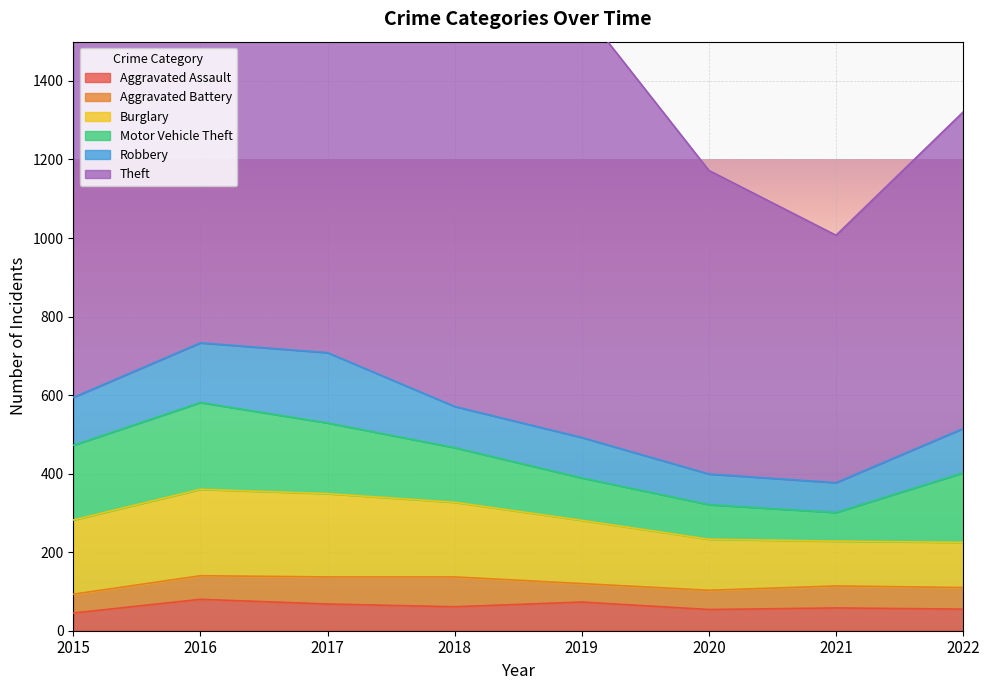

Reading right to left, transcribe all the data shown in this chart.

Aggravated Assault: 2022=55	2021=58	2020=54	2019=73	2018=61	2017=68	2016=80	2015=45
Aggravated Battery: 2022=55	2021=56	2020=49	2019=47	2018=76	2017=69	2016=60	2015=48
Burglary: 2022=115	2021=114	2020=130	2019=161	2018=190	2017=212	2016=220	2015=189
Motor Vehicle Theft: 2022=177	2021=73	2020=88	2019=108	2018=139	2017=180	2016=221	2015=190
Robbery: 2022=113	2021=76	2020=78	2019=103	2018=105	2017=179	2016=152	2015=122
Theft: 2022=806	2021=630	2020=773	2019=1092	2018=988	2017=1056	2016=987	2015=910